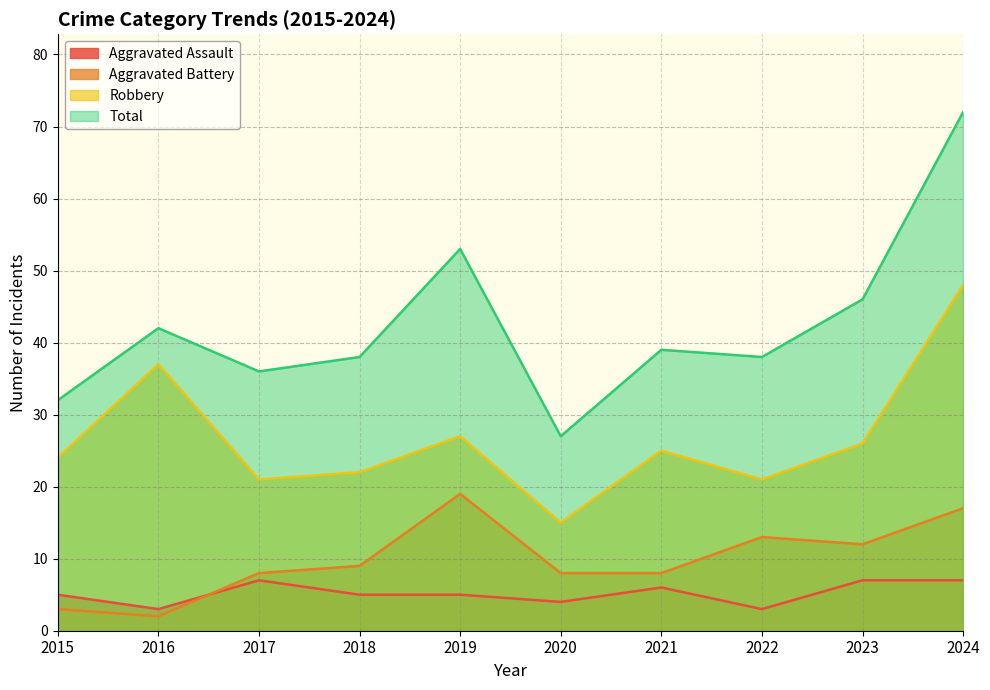

What is the maximum value shown in the chart?

72